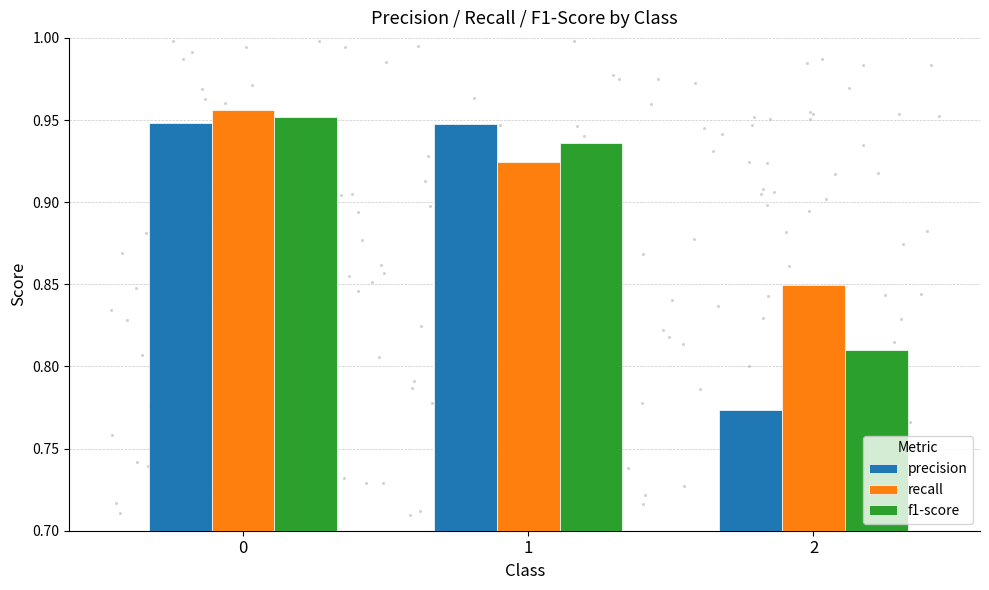

Is the value of f1-score at 0 greater than the value of precision at 0?

Yes